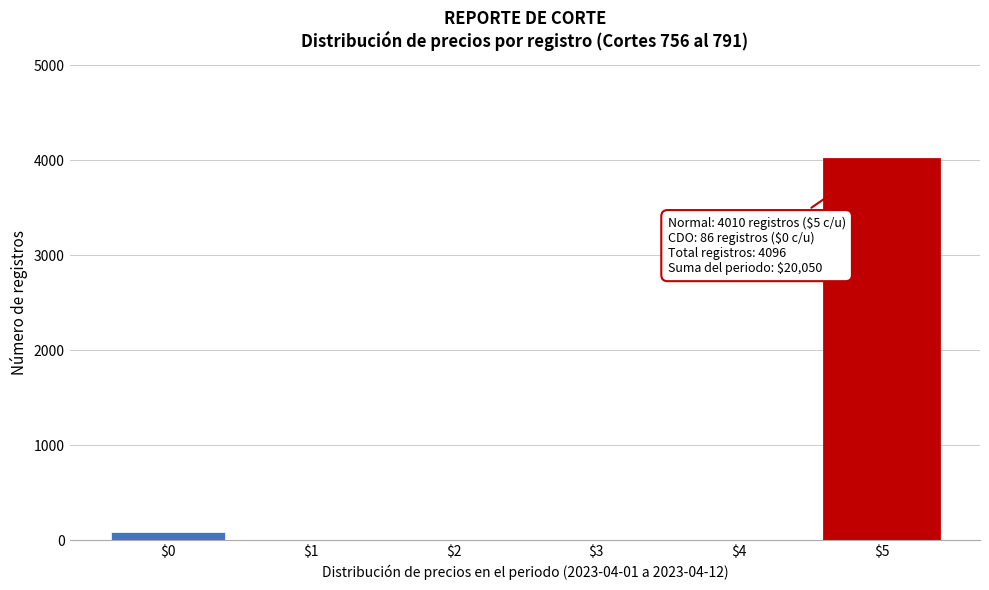

The value at $3 is 0. True or false?

True